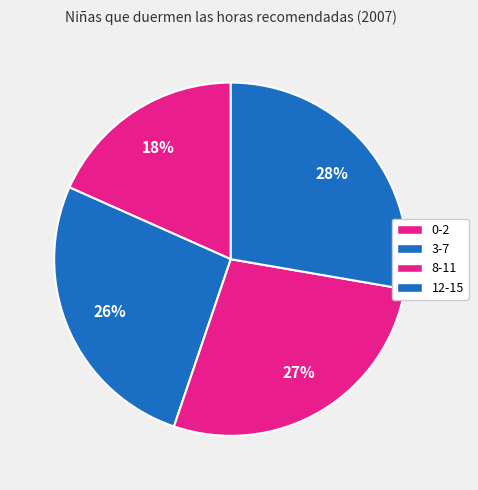

To the nearest percent, what percentage of the pie is 12-15?

28%